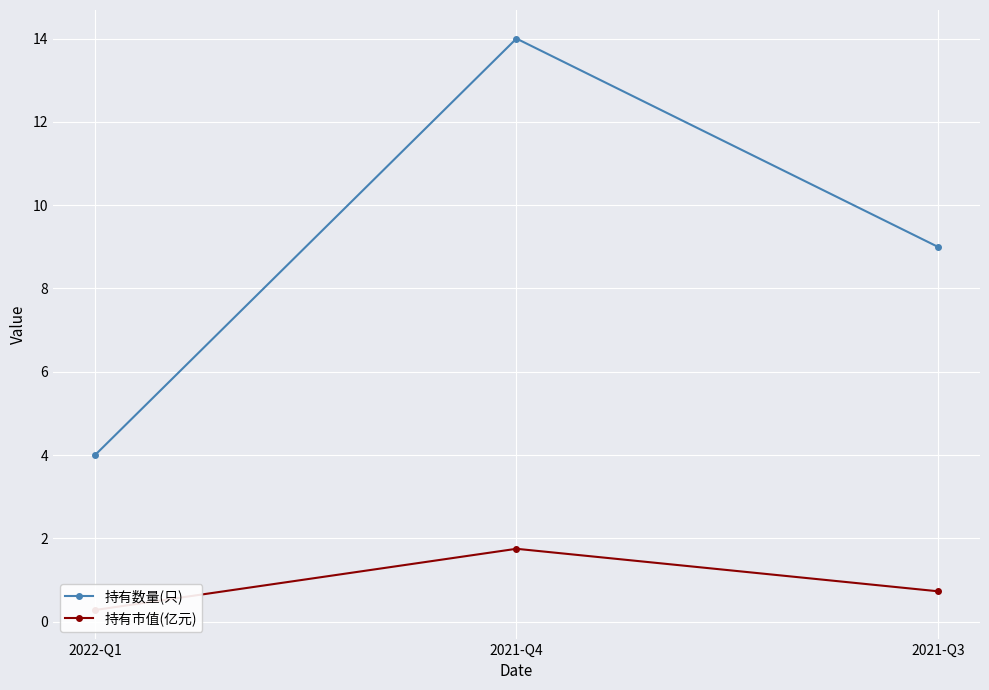

True or false: 持有市值(亿元) has a value of 0.1 at 2022-Q1.

False